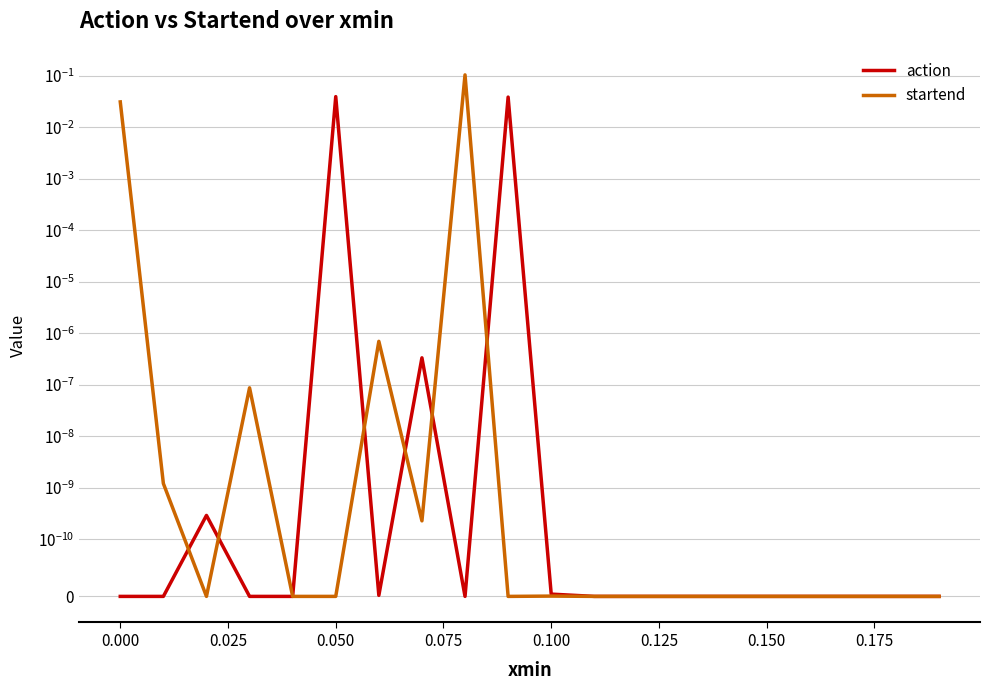

The action series shows 0.0 at 0.200. True or false?

False